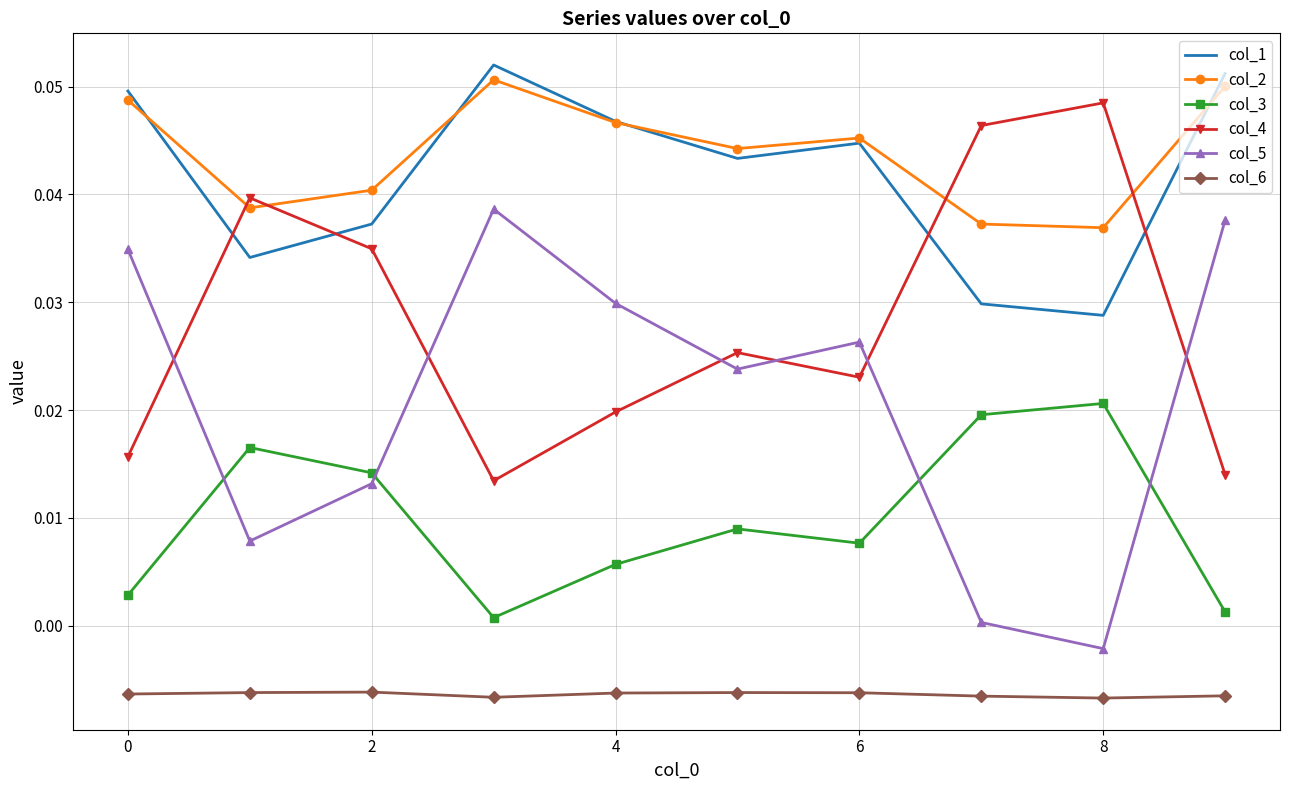

Which series has the widest spread of values?

col_5